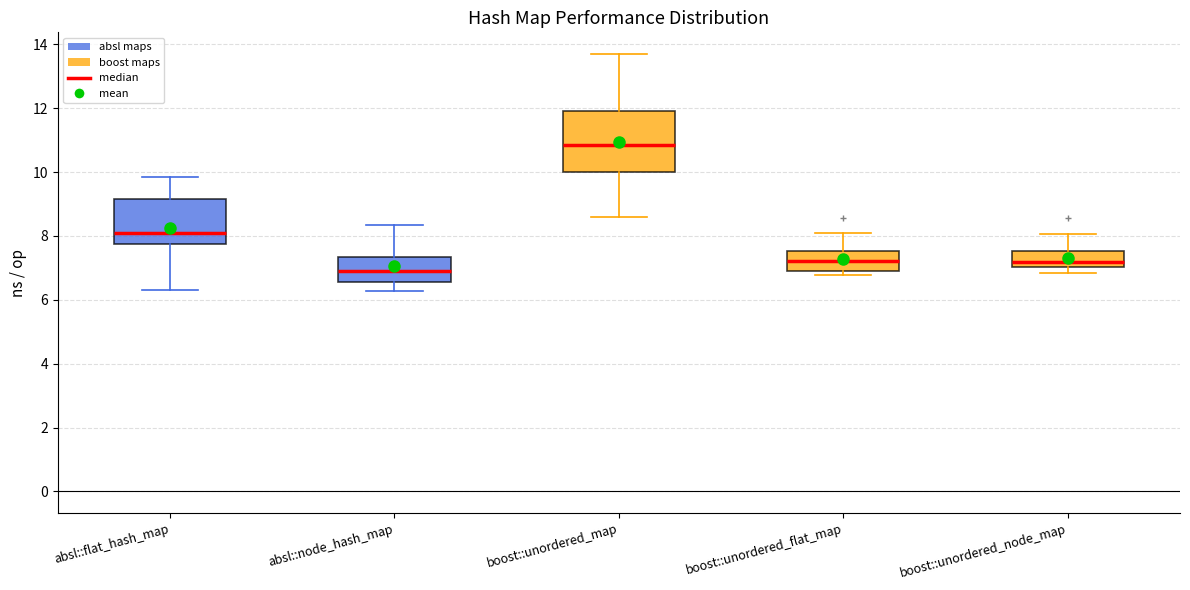

Which box's median line is the highest?

boost::unordered_map